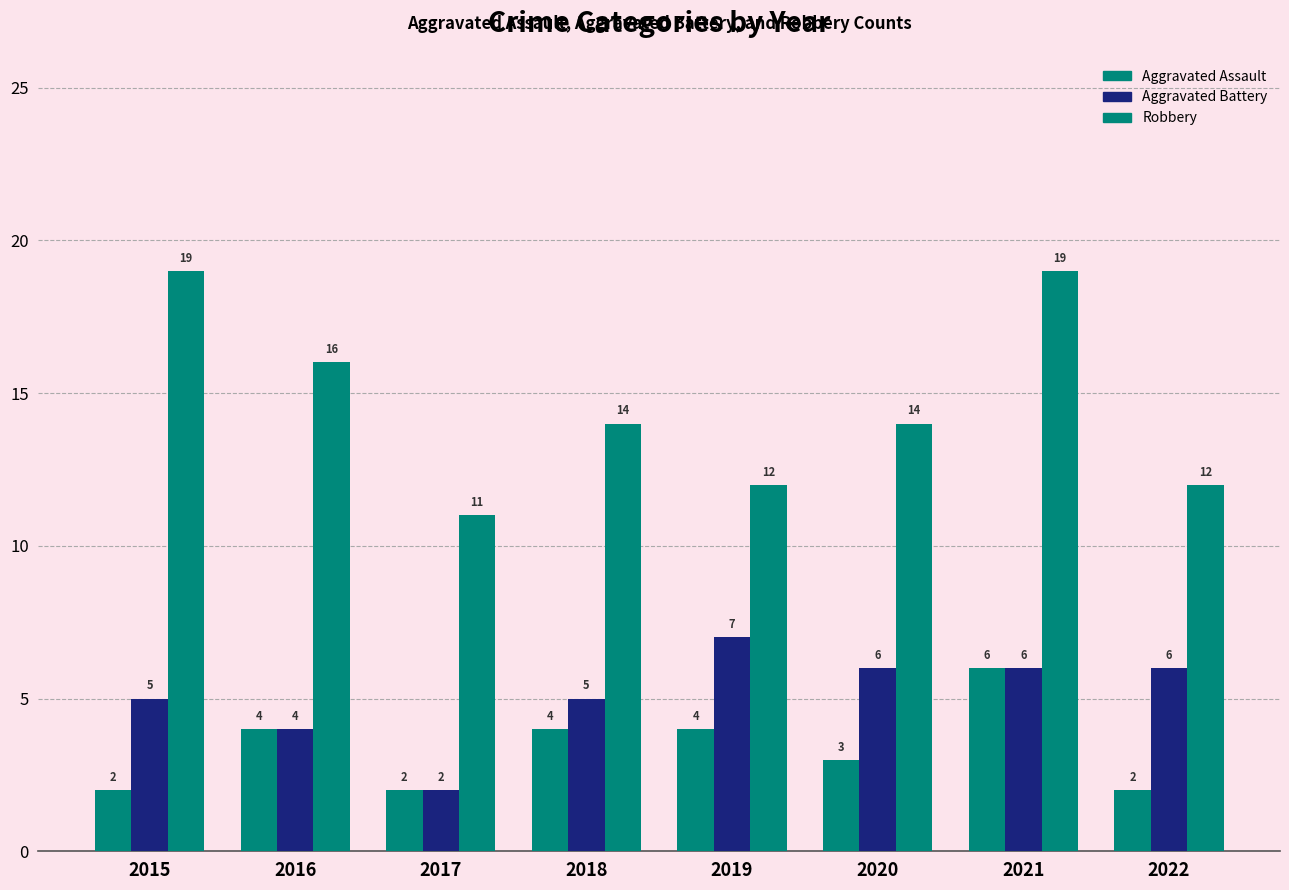

Does the chart contain stacked bars?

No